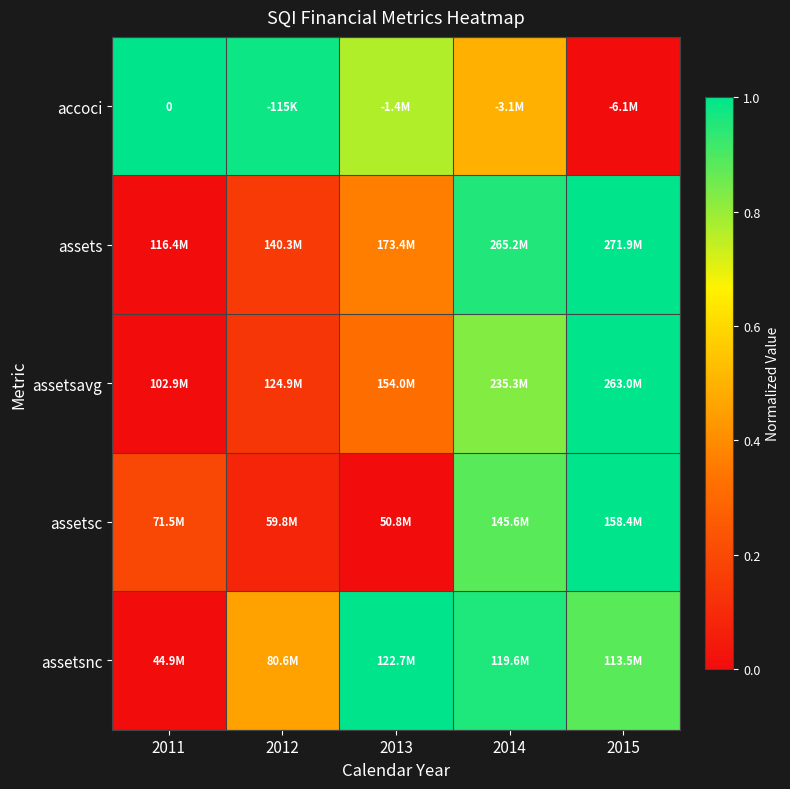

Which series changed the most between 2011 and 2012?

assetsnc